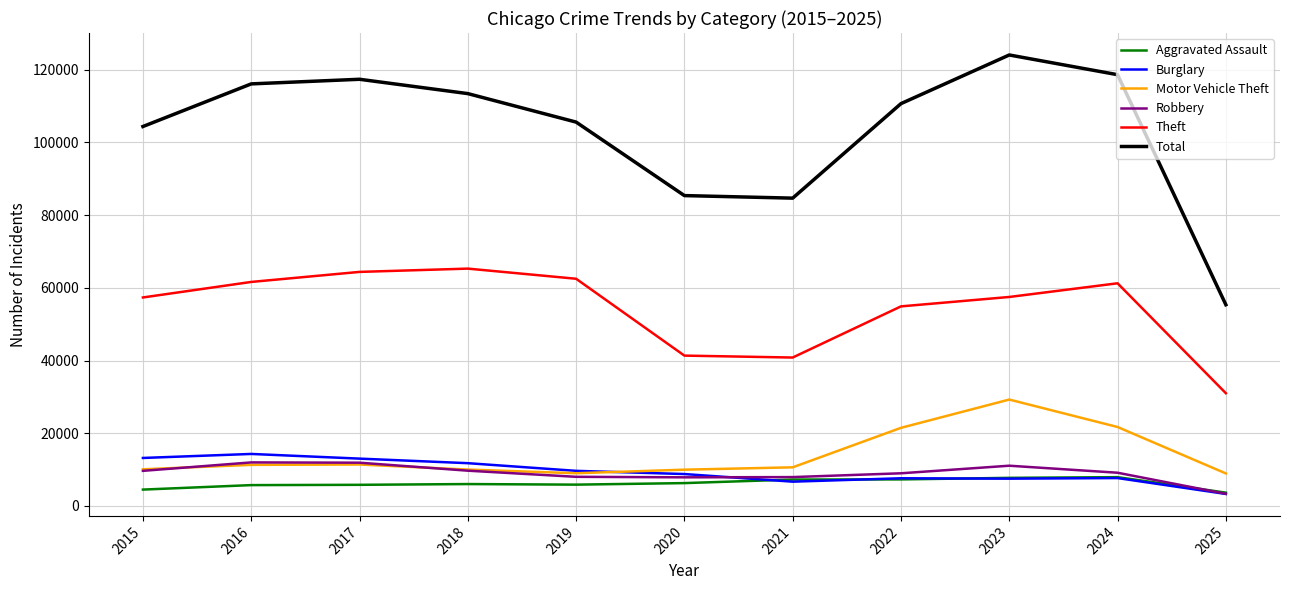

What is the sum of all Robbery values?

99386